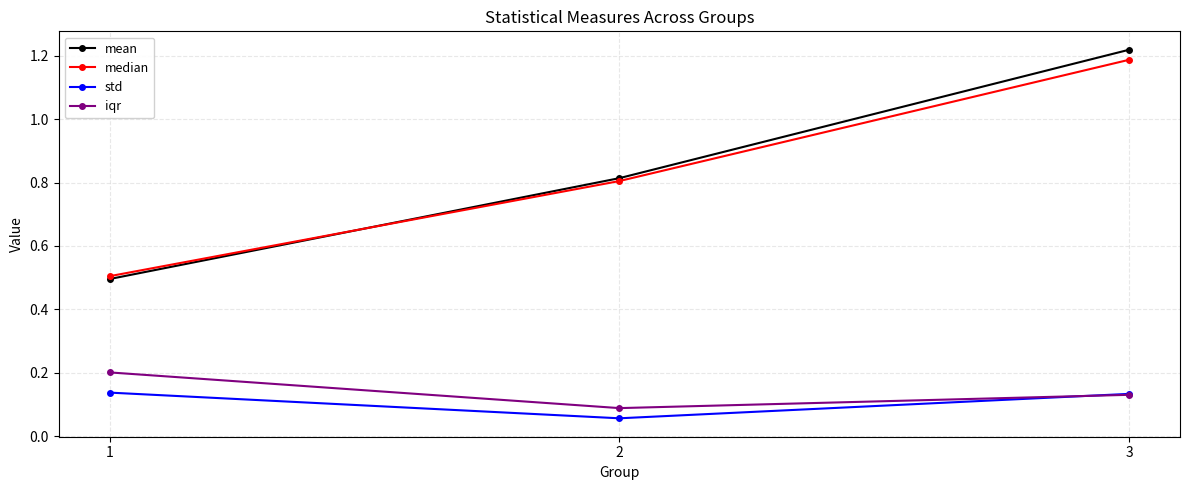

How many std values are between 0 and 1?

3